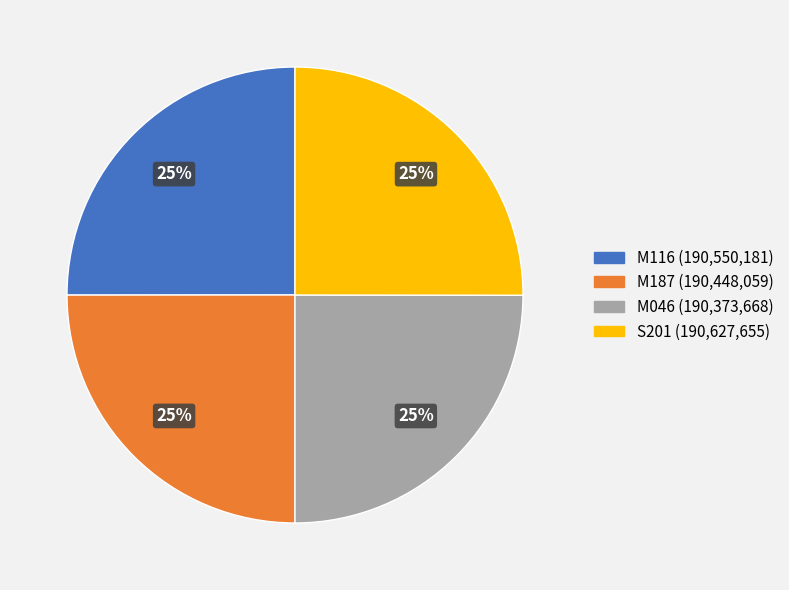

To the nearest percent, what is the combined percentage of M046 and S201?

50%